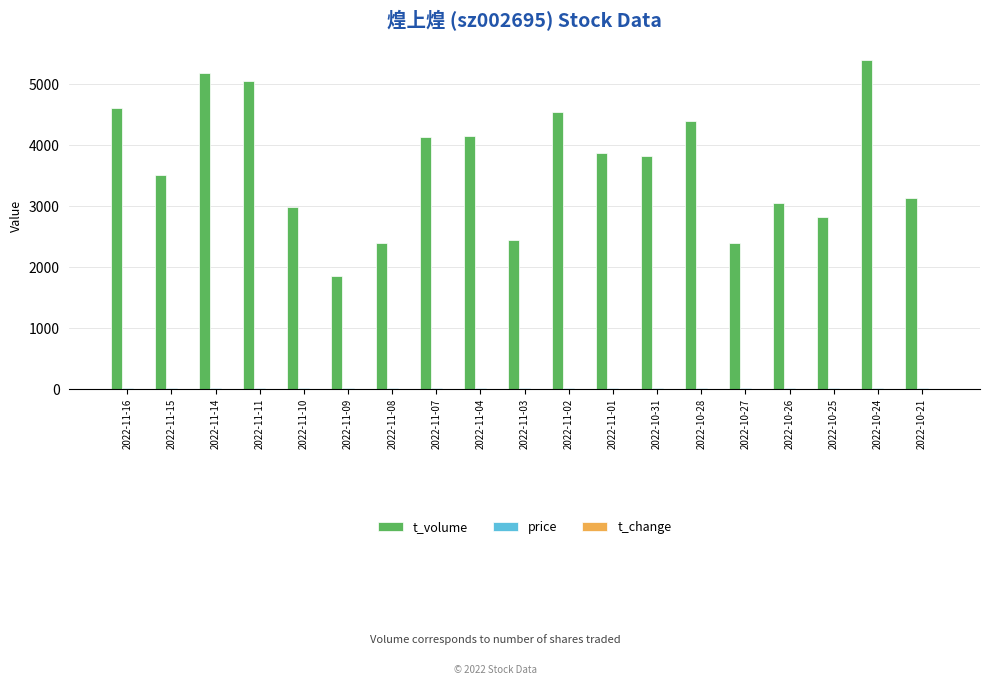

What is the maximum value shown in the chart?

5395.0